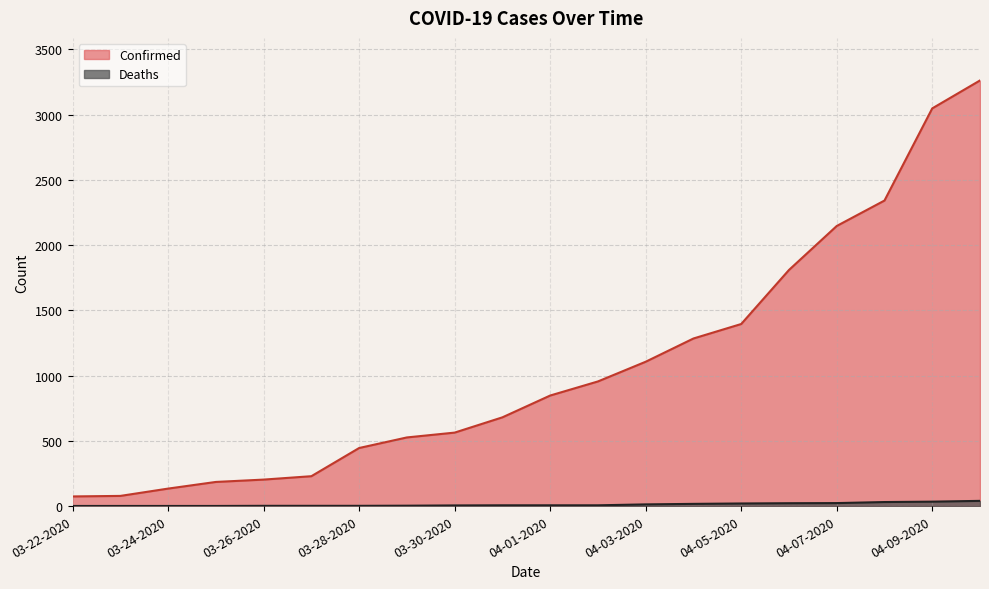

Does the chart have visible grid lines?

Yes